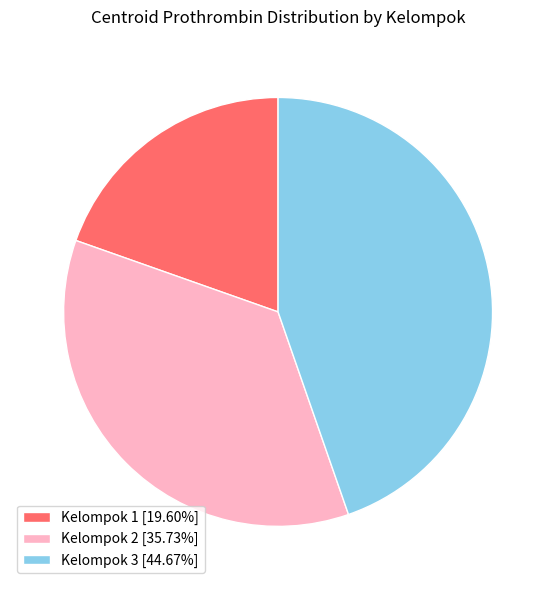

Which slice is the smallest?

Kelompok 1